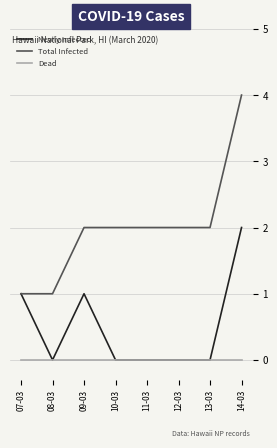

Which category has the highest value across all series?

14-03